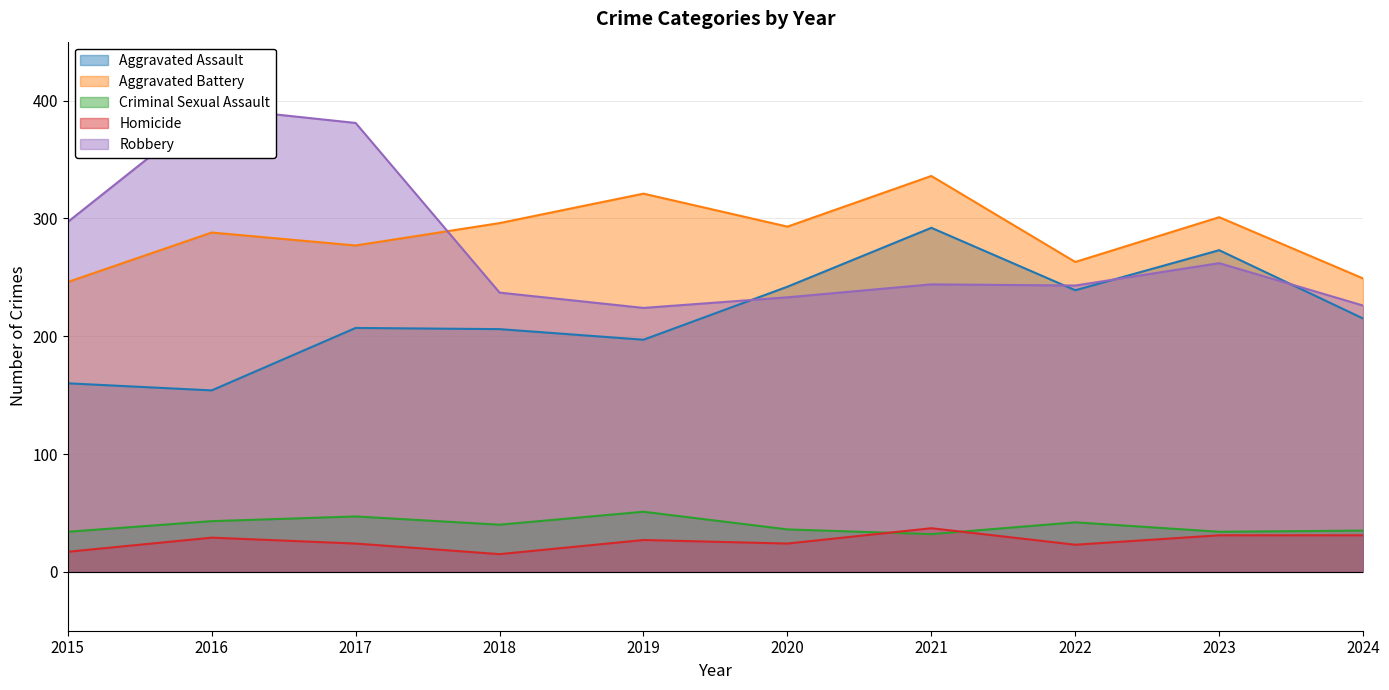

Reading right to left, extract all data points from this chart.

Aggravated Assault: 215	273	239	292	242	197	206	207	154	160
Aggravated Battery: 249	301	263	336	293	321	296	277	288	246
Criminal Sexual Assault: 35	34	42	32	36	51	40	47	43	34
Homicide: 31	31	23	37	24	27	15	24	29	17
Robbery: 226	262	243	244	233	224	237	381	394	297